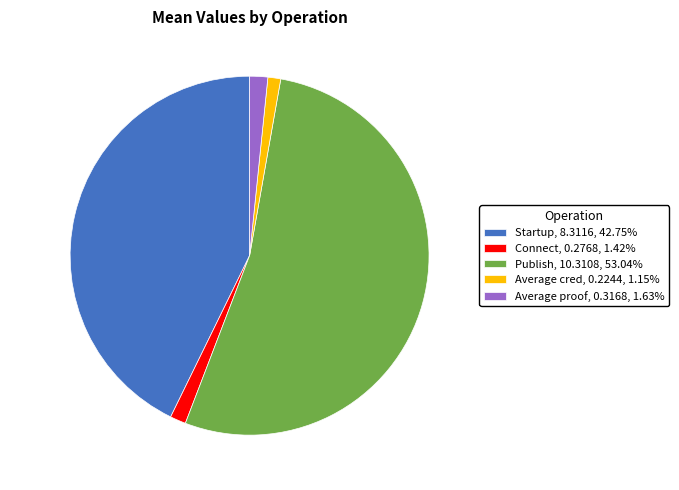

Do Startup, 8.3116, 42.75% and Average proof, 0.3168, 1.63% together represent more than half of the pie?

No